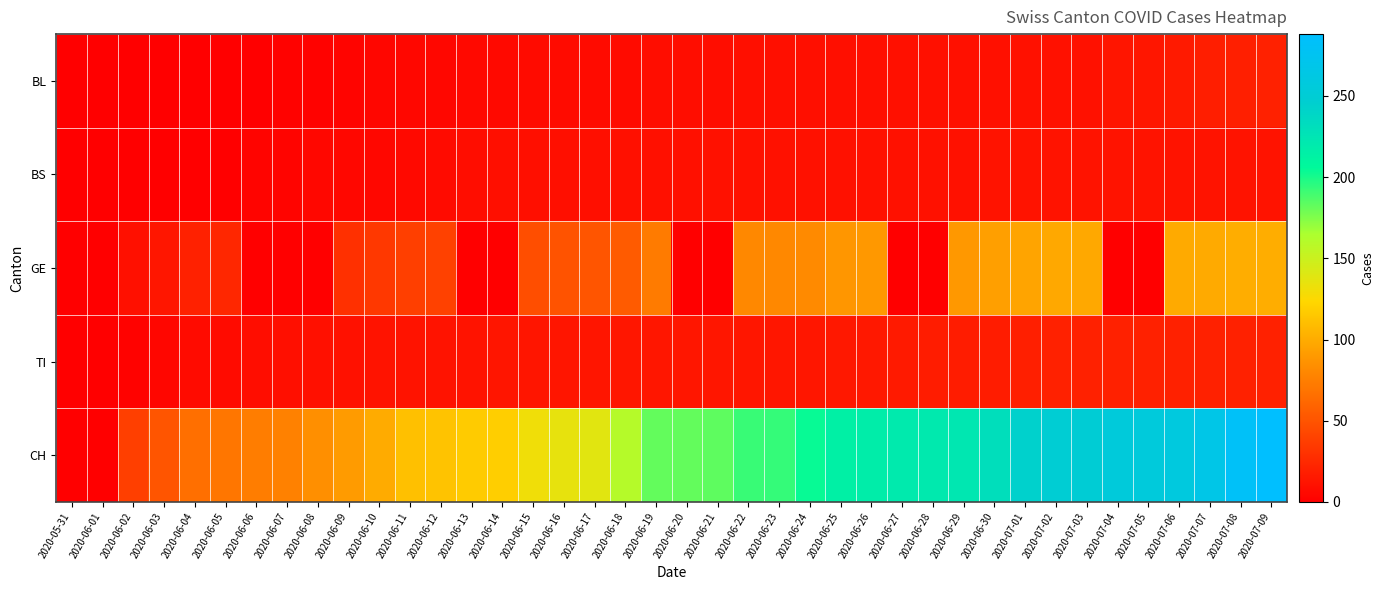

What is the total value across all series at 2020-06-20?

214